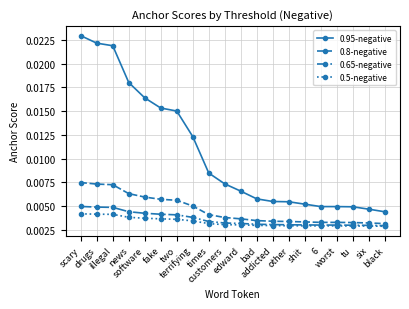

How many 0.95-negative values are between 0 and 1?

20